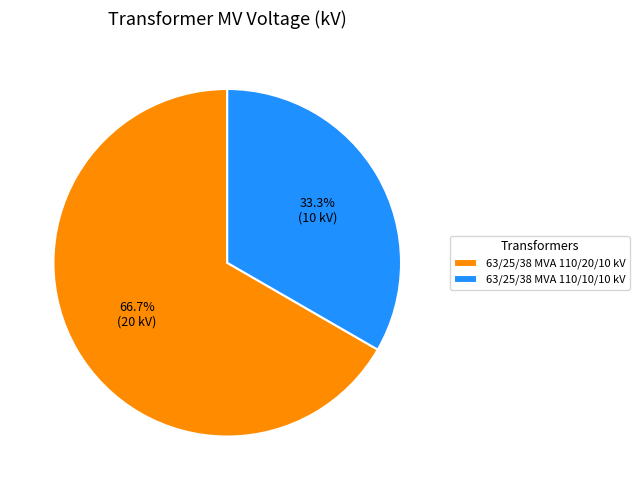

Rank the categories by value from highest to lowest.

63/25/38 MVA 110/20/10 kV, 63/25/38 MVA 110/10/10 kV